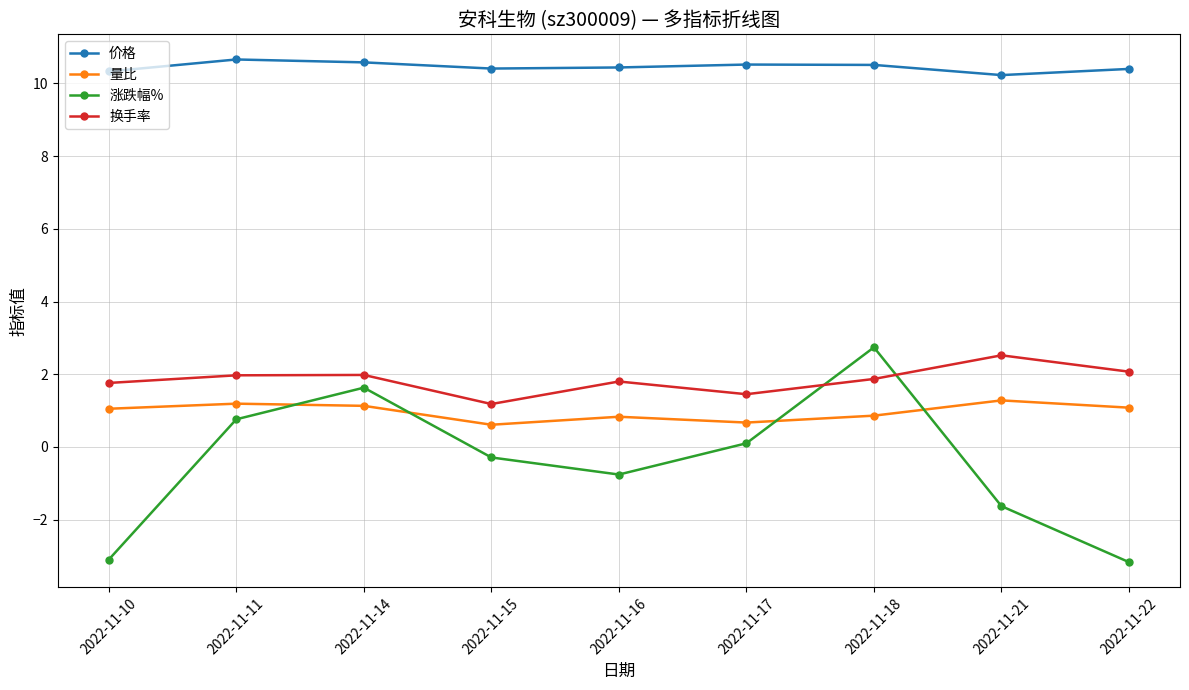

True or false: 价格 and 换手率 cross at least once.

False